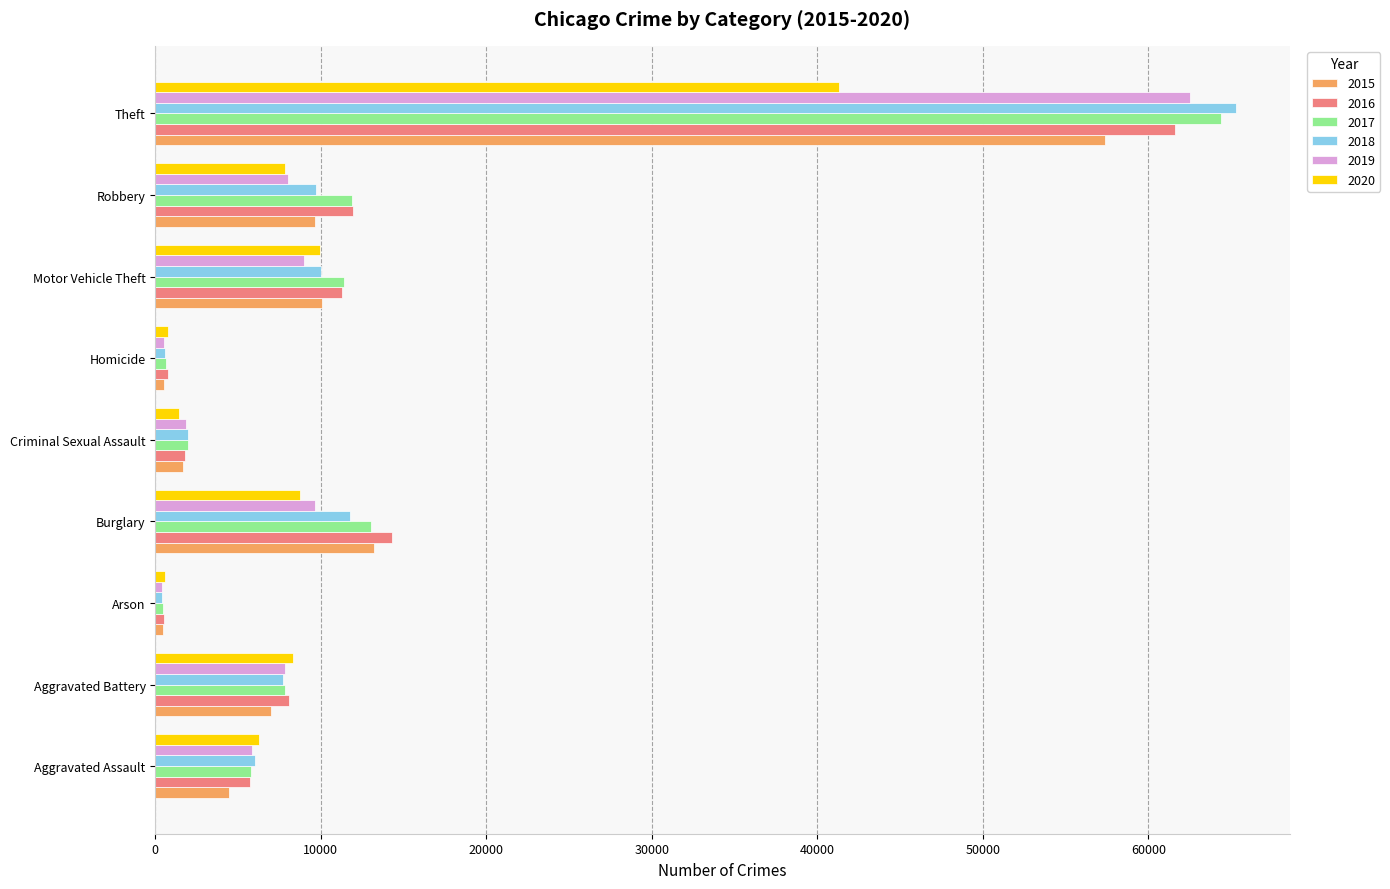

The value of 2017 at Burglary is 19123. True or false?

False